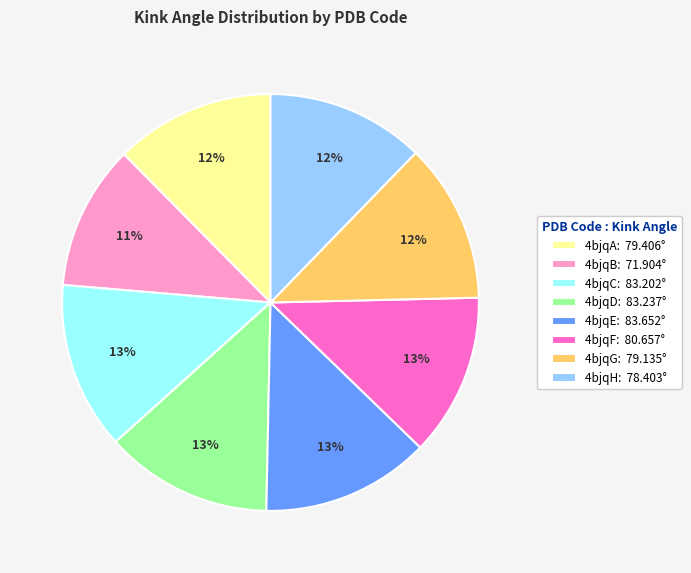

Combined, do 4bjqE: 83.652° and 4bjqB: 71.904° account for over 50%?

No